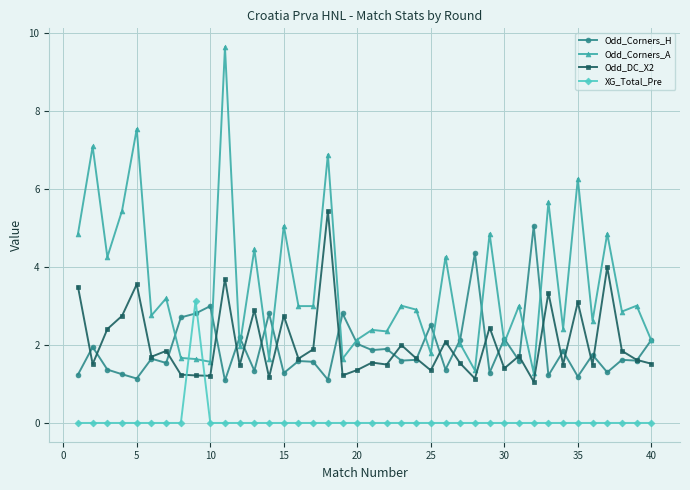

Which series has the widest spread of values?

Odd_Corners_A